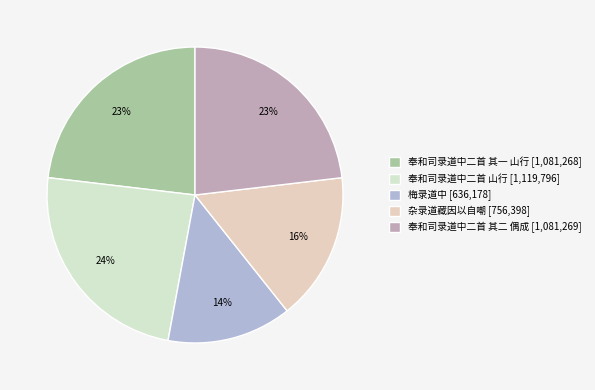

The 奉和司录道中二首 山行 slice represents 38% of the pie. True or false?

False